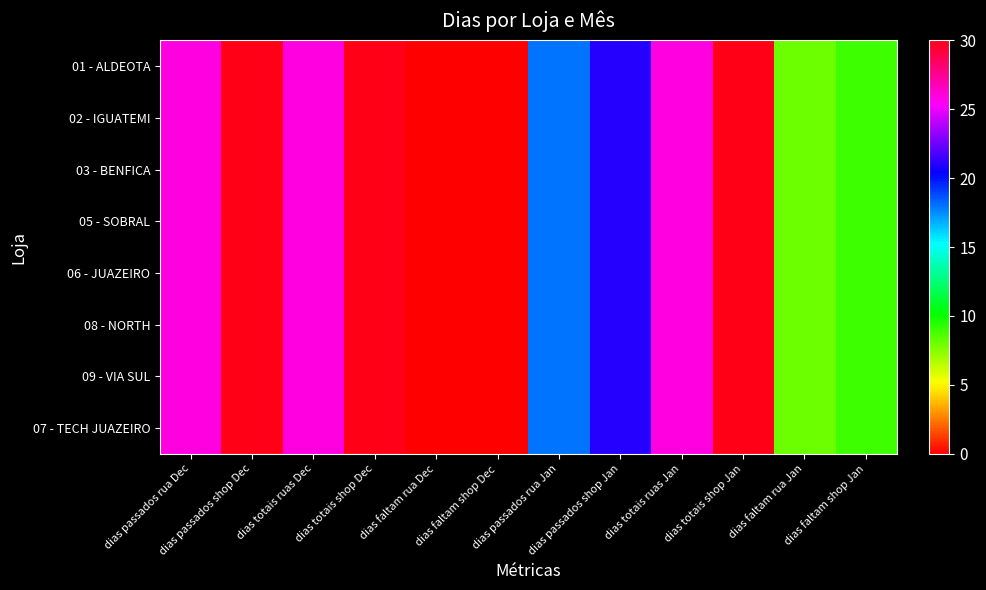

Which category has the lowest value across all series?

dias faltam rua Dec